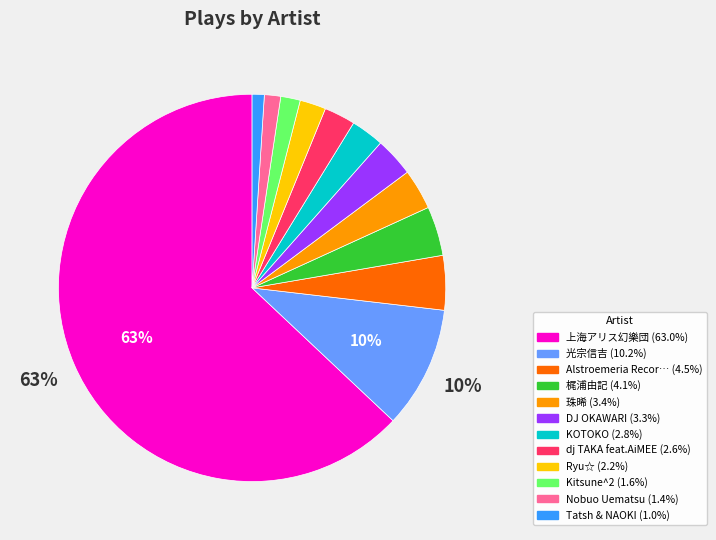

Is there a majority slice in this chart?

Yes